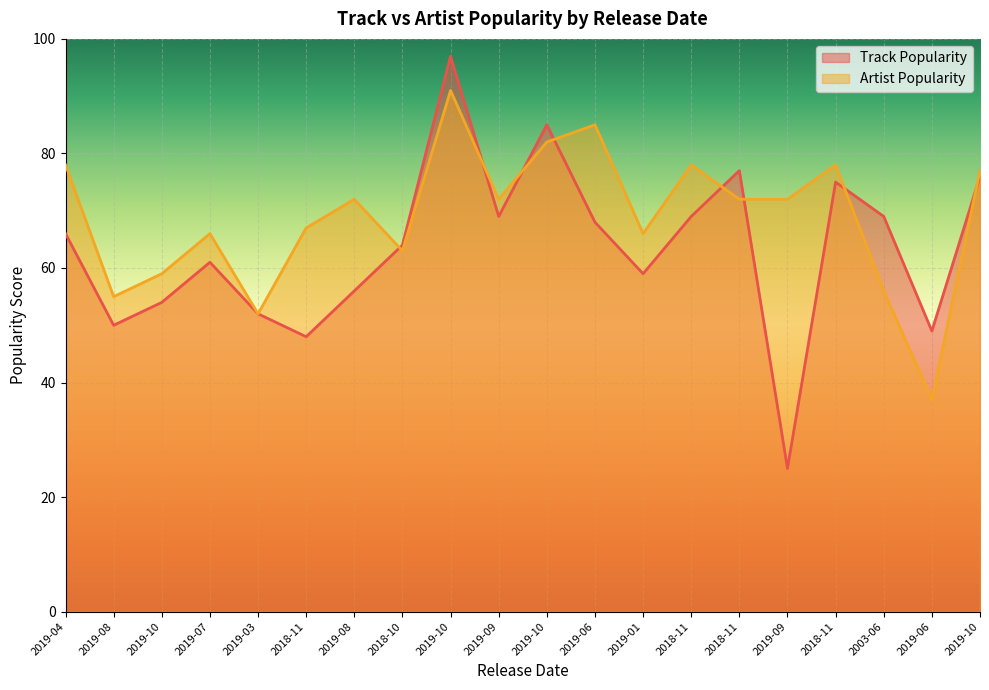

Which series has the largest total across all categories?

Artist Popularity